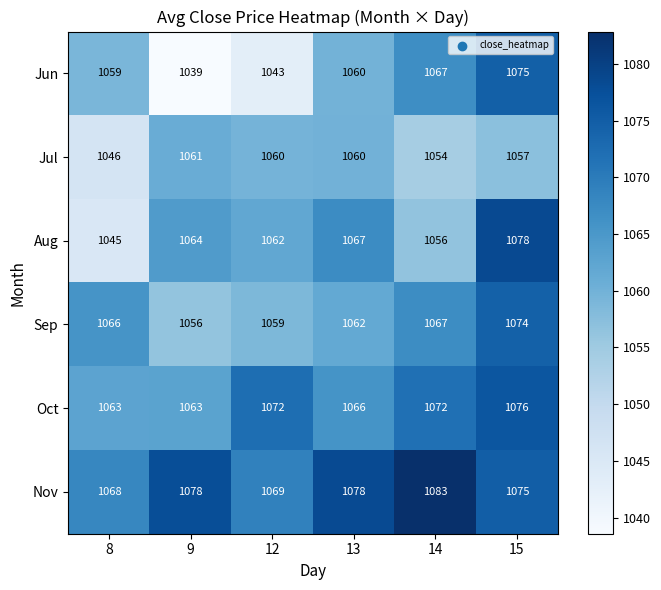

Which series has the largest range (max minus min)?

Jun